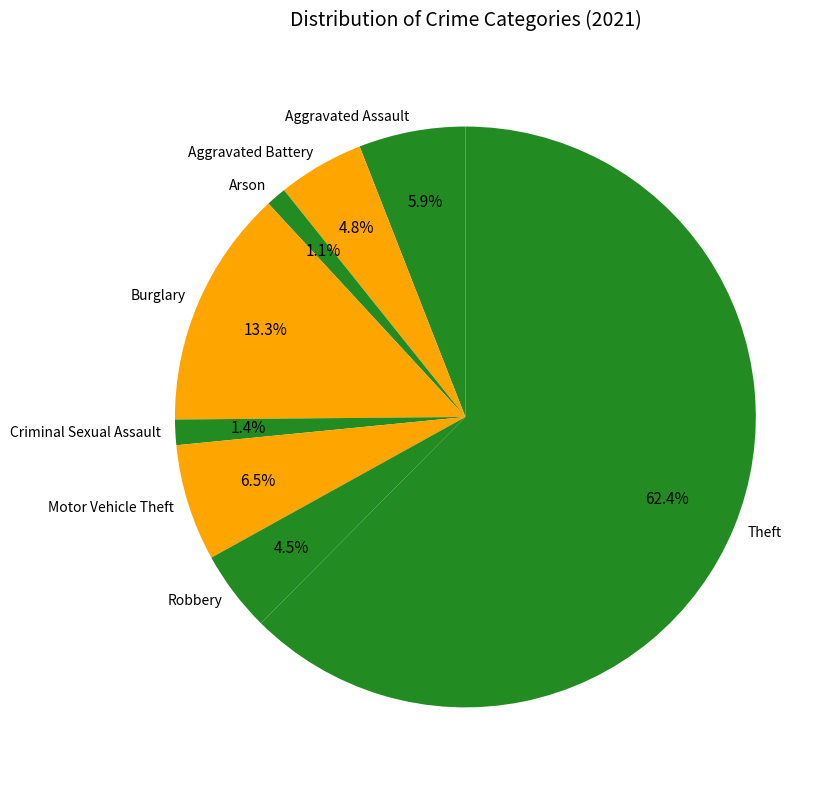

To the nearest percent, what is the combined percentage of Theft and Robbery?

67%